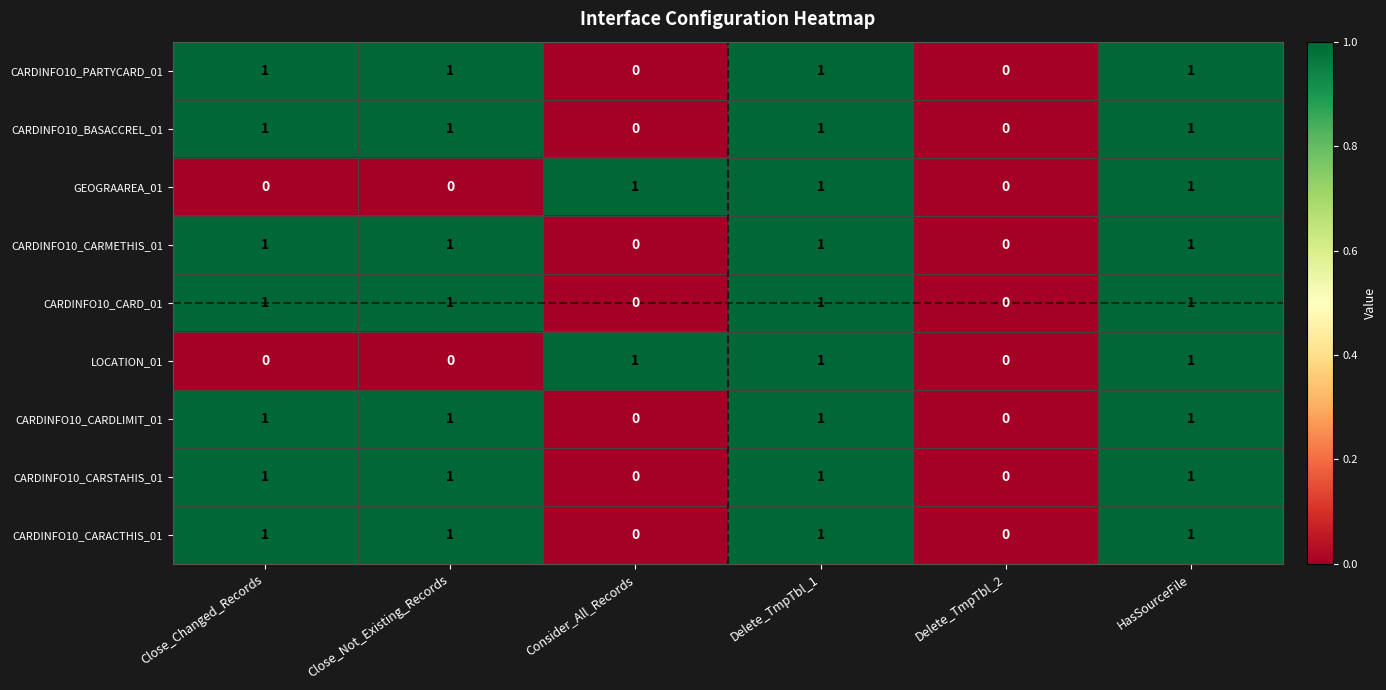

Count the CARDINFO10_CARSTAHIS_01 values in the range 0 to 1.

6